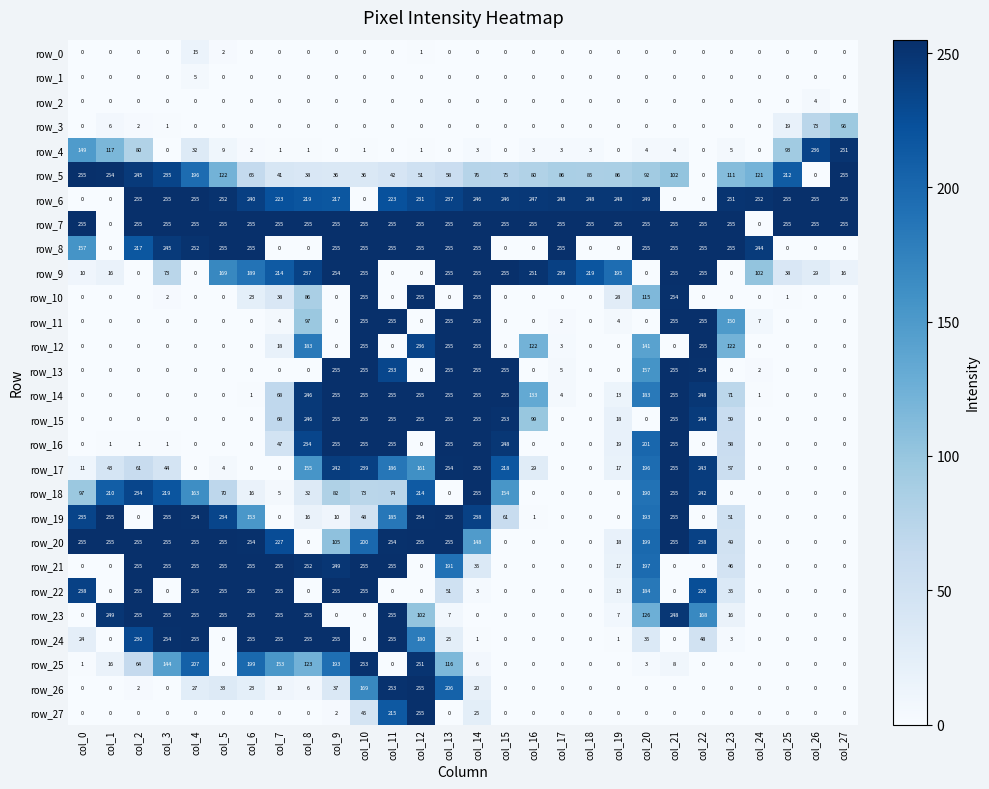

What is the sum of the row_16 values at col_14 and col_26?

255